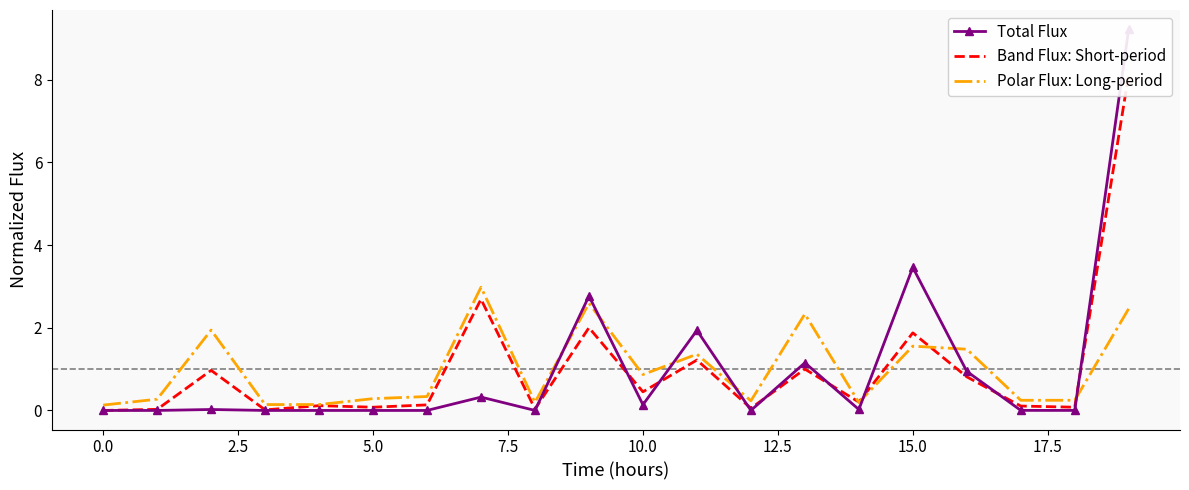

How many data points in Total Flux are above 0?

19